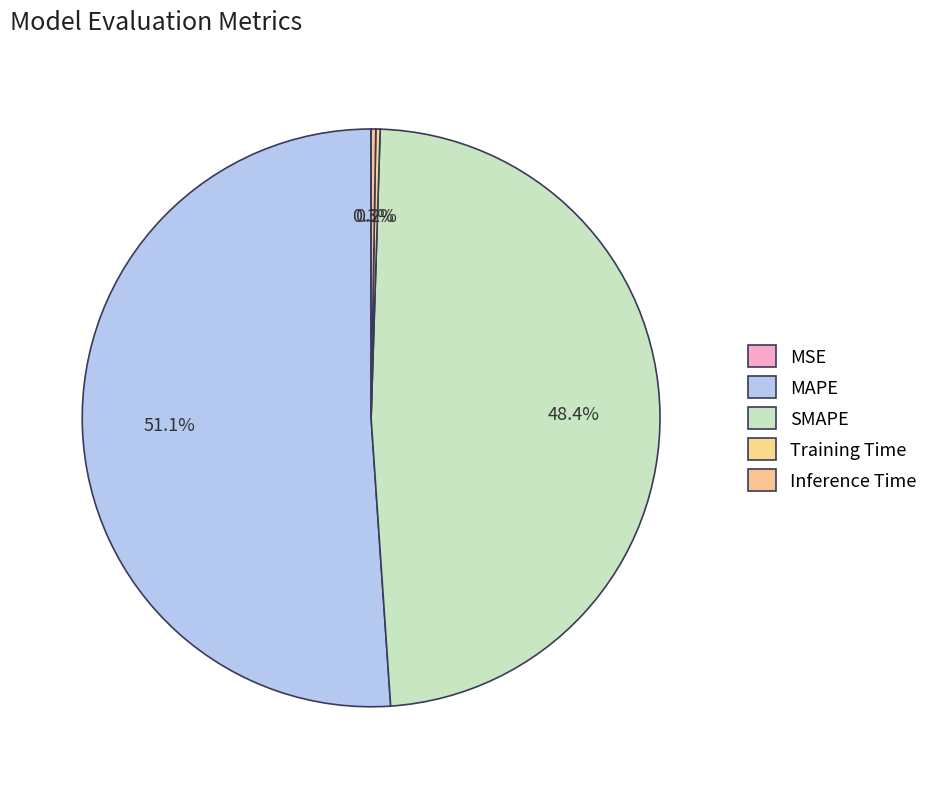

What percentage is the MAPE slice, to the nearest percent?

51%